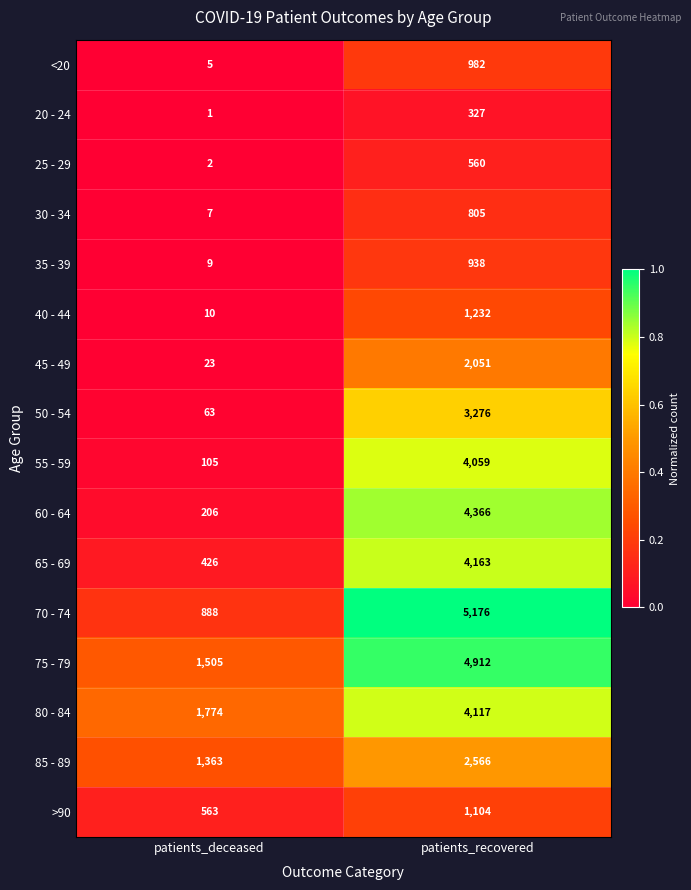

At which category is the sum across all series the highest?

patients_recovered